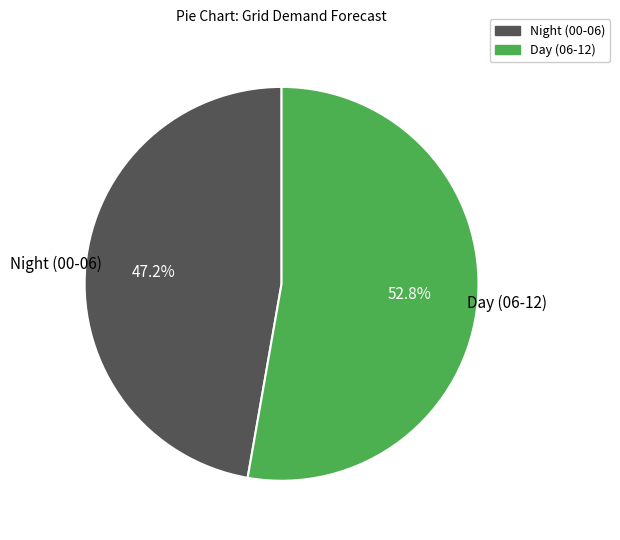

How many slices are in this pie chart?

2